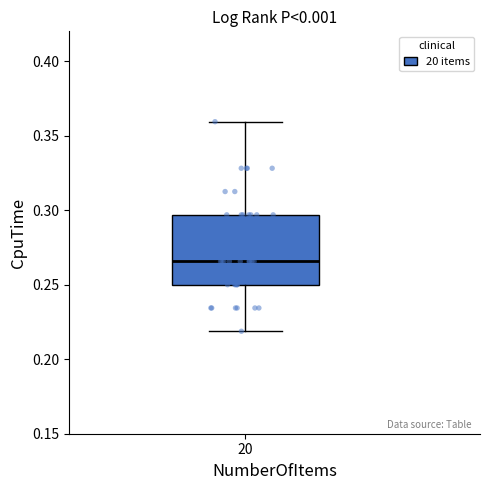

Where is the lower edge of the box at x = 20 on the y-axis? The values are not printed on the chart, so give them approximately, as read against the axis.

0.250